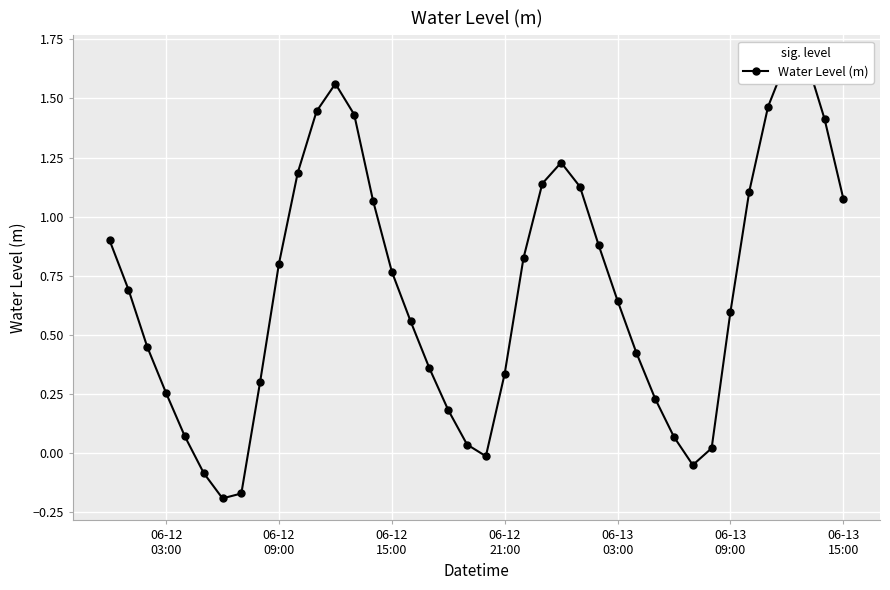

What is the average value?

0.7